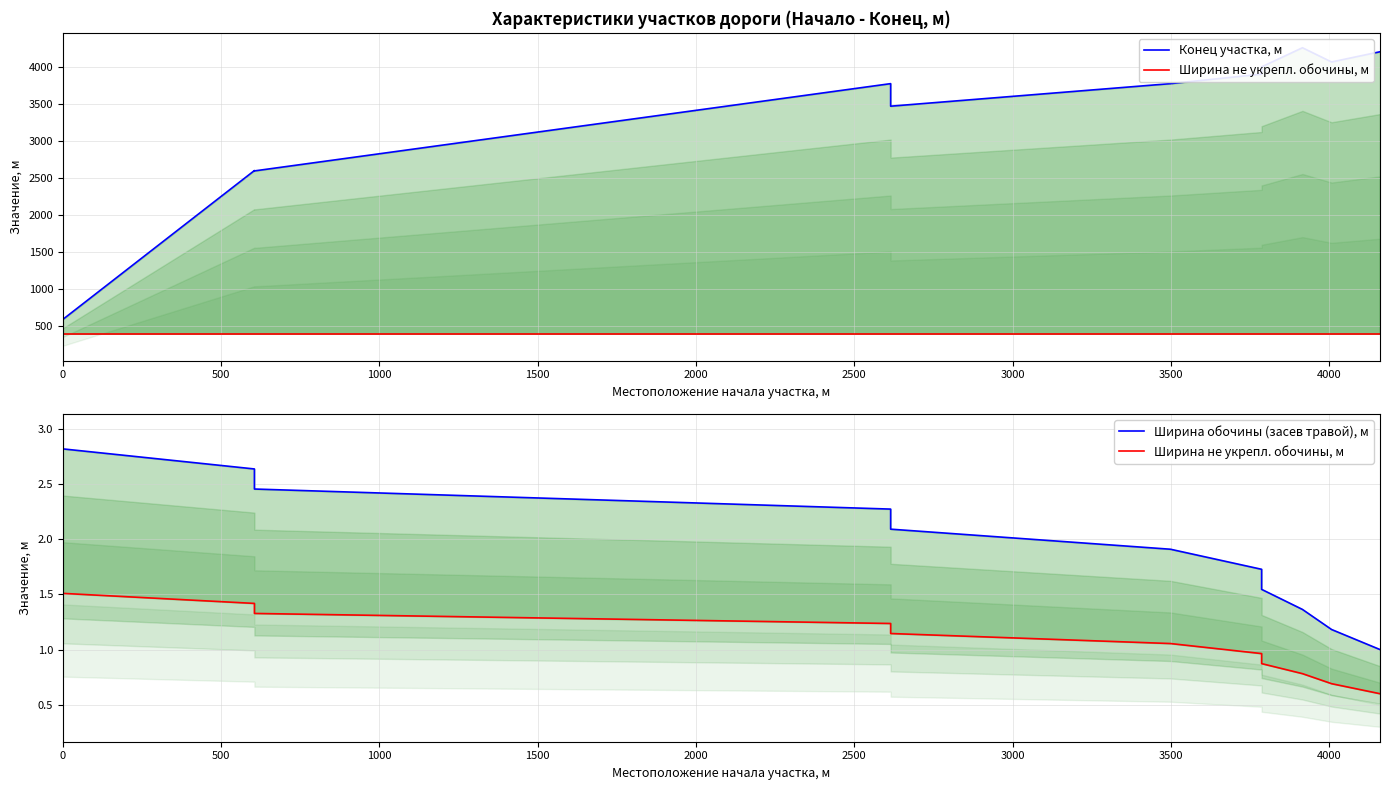

Which series has the largest total across all categories?

Конец участка, м